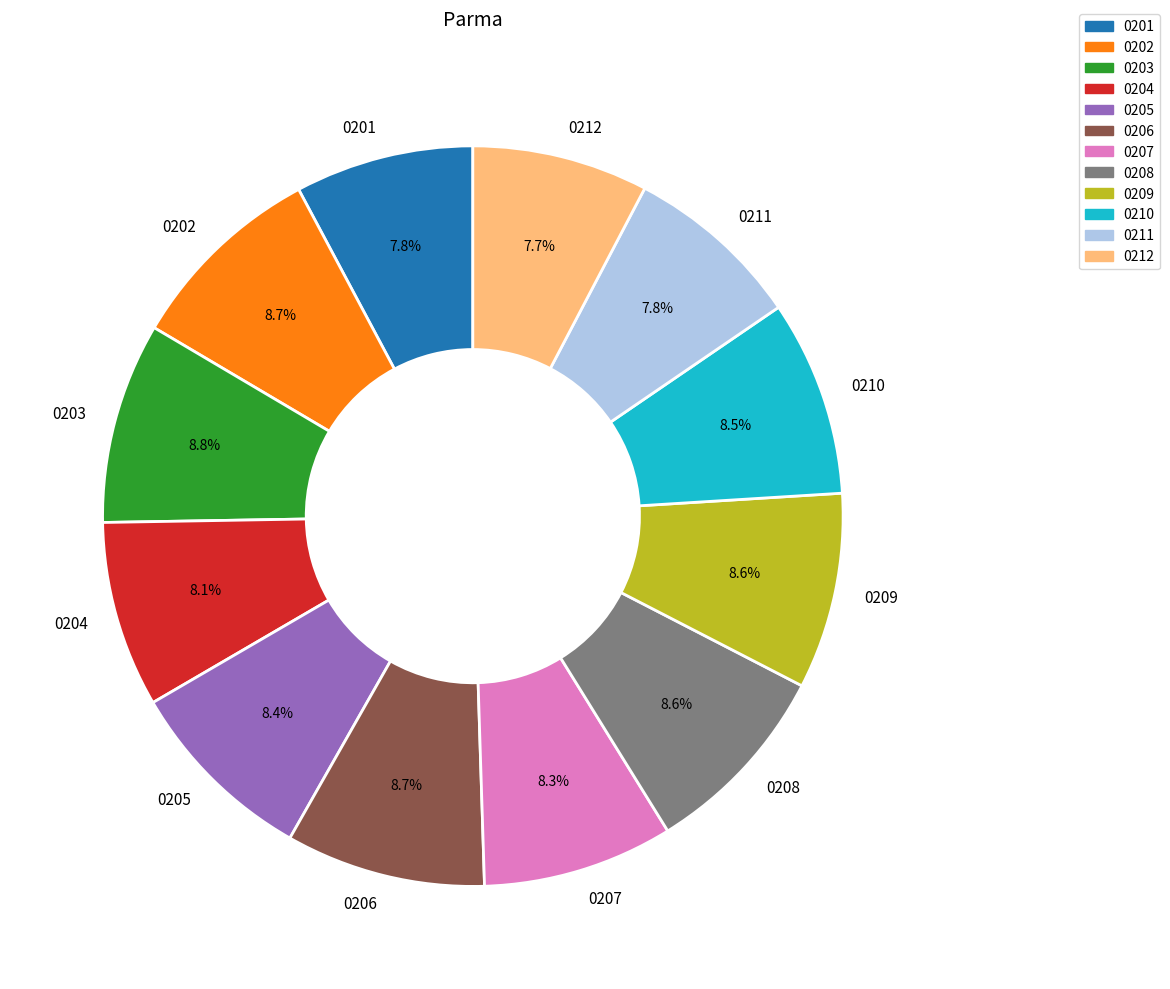

What percentage do 0204 and 0203 together represent?

16.9%